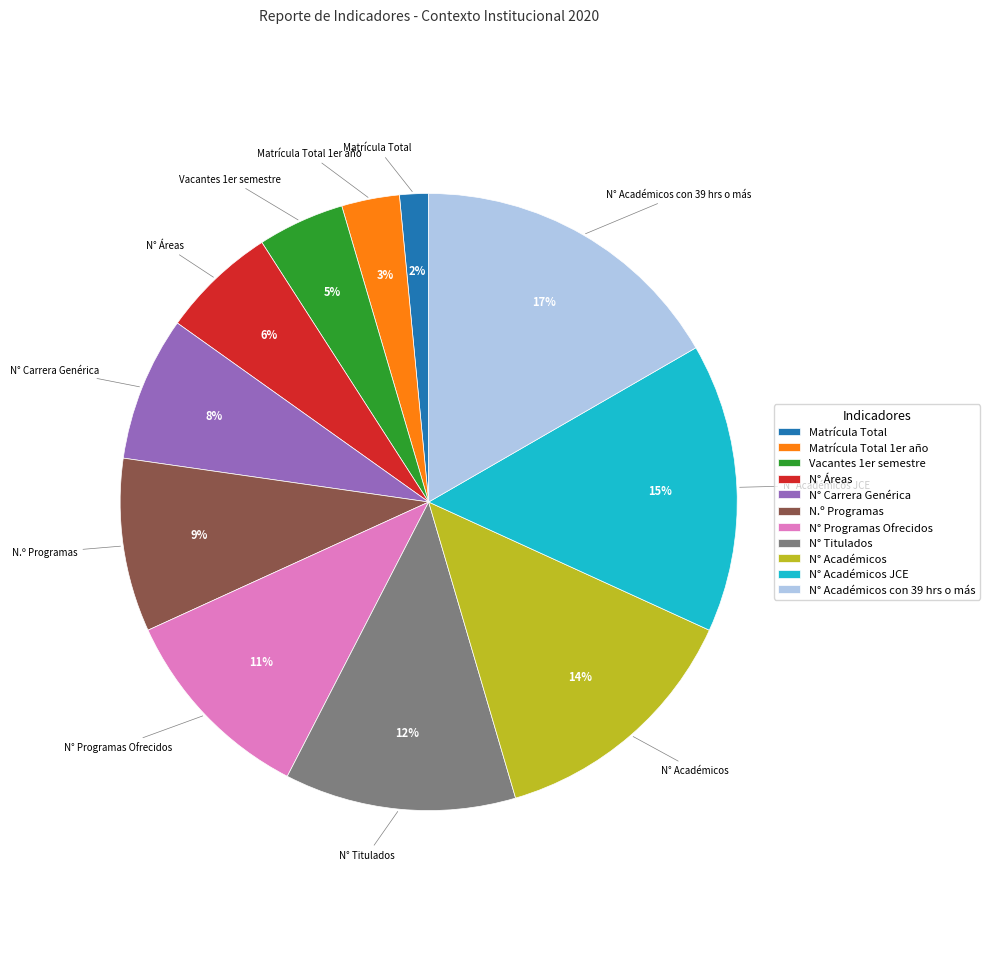

Count the number of slices in the pie.

11